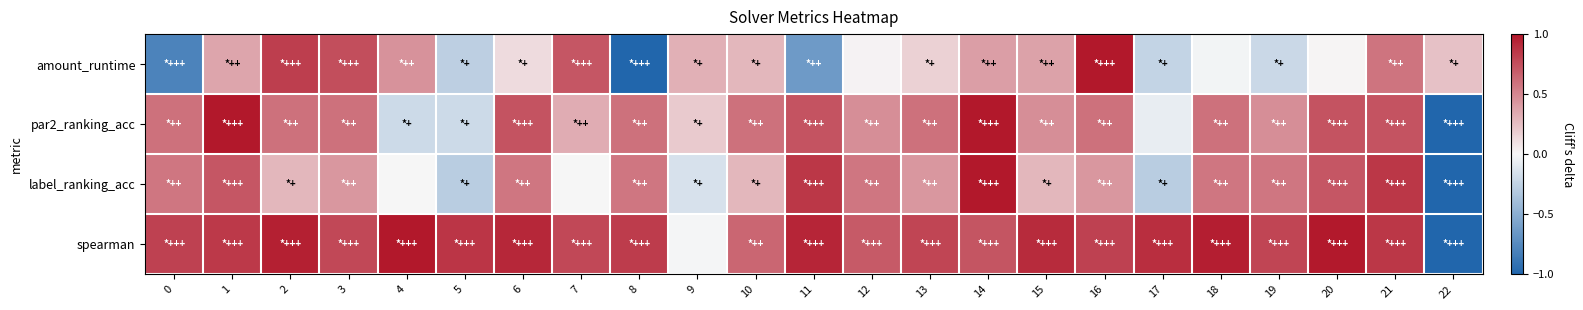

Reading left to right, extract all data points from this chart.

amount_runtime: 0=-0.8	1=0.4	2=0.8	3=0.8	4=0.5	5=-0.3	6=0.1	7=0.7	8=-1.0	9=0.3	10=0.3	11=-0.6	12=0.0	13=0.2	14=0.4	15=0.4	16=1.0	17=-0.2	18=-0.0	19=-0.2	20=0.0	21=0.6	22=0.2
par2_ranking_acc: 0=0.6	1=1.0	2=0.6	3=0.6	4=-0.2	5=-0.2	6=0.7	7=0.3	8=0.6	9=0.2	10=0.6	11=0.7	12=0.5	13=0.6	14=1.0	15=0.5	16=0.6	17=-0.1	18=0.6	19=0.5	20=0.7	21=0.7	22=-1.0
label_ranking_acc: 0=0.6	1=0.7	2=0.3	3=0.4	4=-0.0	5=-0.3	6=0.6	7=-0.0	8=0.6	9=-0.1	10=0.3	11=0.9	12=0.6	13=0.4	14=1.0	15=0.3	16=0.4	17=-0.3	18=0.6	19=0.6	20=0.7	21=0.9	22=-1.0
spearman: 0=0.8	1=0.9	2=1.0	3=0.8	4=1.0	5=0.9	6=0.9	7=0.8	8=0.8	9=-0.0	10=0.6	11=0.9	12=0.7	13=0.8	14=0.7	15=0.9	16=0.8	17=0.9	18=1.0	19=0.8	20=1.0	21=0.9	22=-1.0